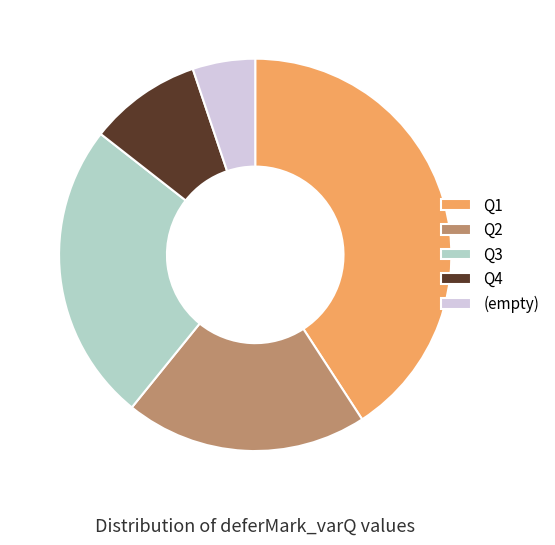

True or false: Q2 accounts for 20% of the total.

True